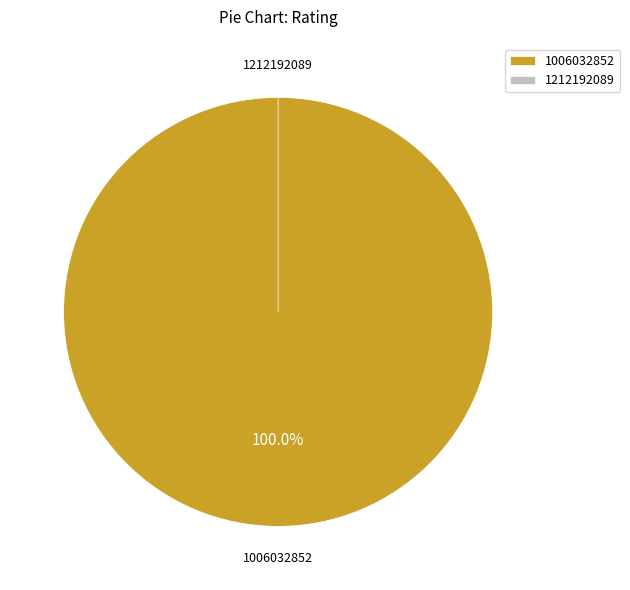

What is the change in value from 1006032852 to 1212192089?

-4.6